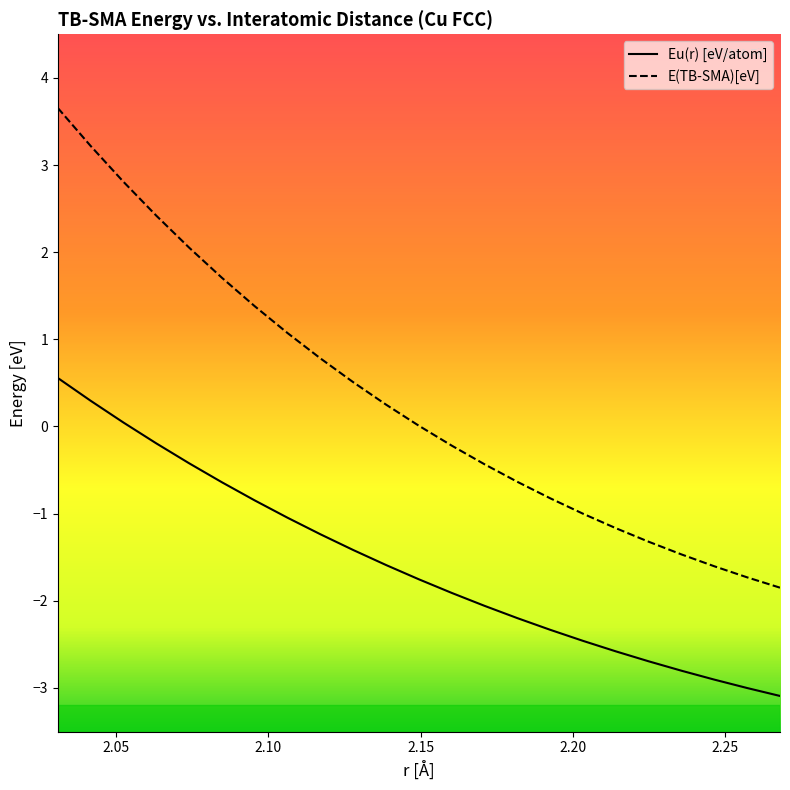

True or false: Eu(r) [eV/atom] and E(TB-SMA)[eV] cross at least once.

False